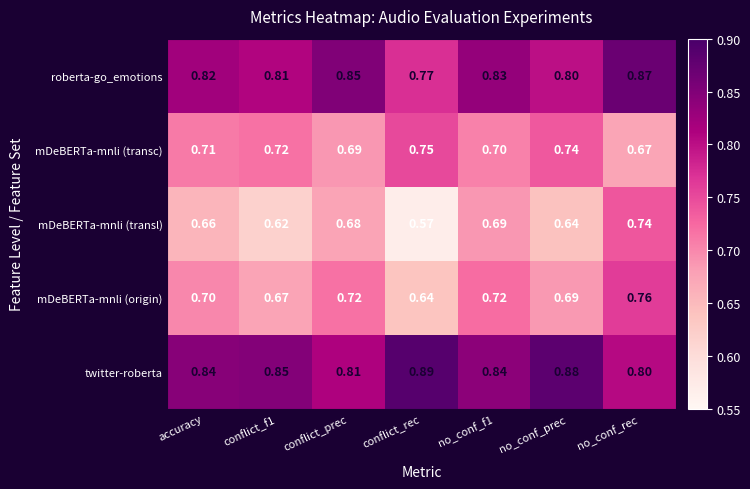

At which label is mDeBERTa-mnli (transc) closest to 0?

no_conf_rec